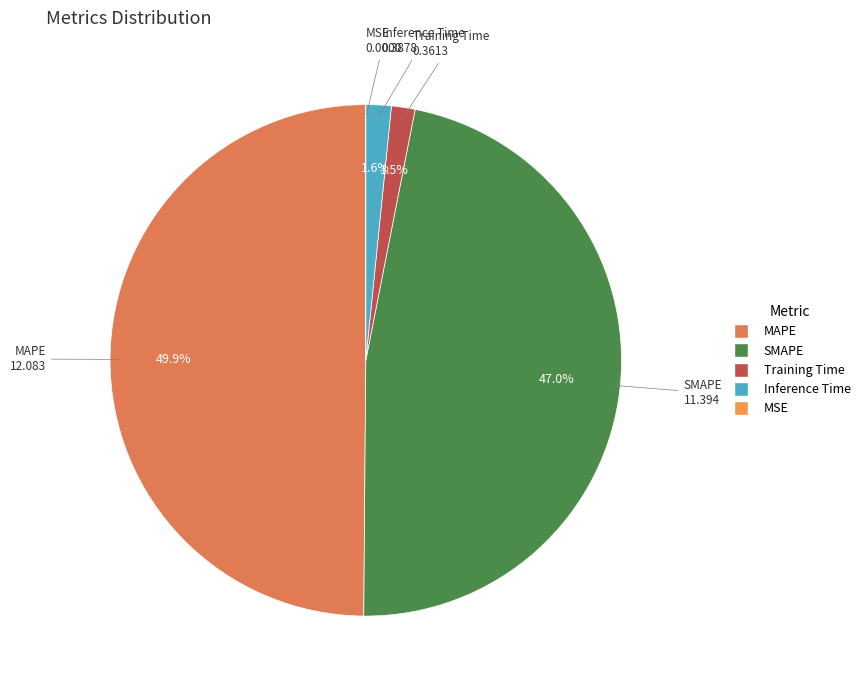

Does Inference Time represent more than half of the total?

No